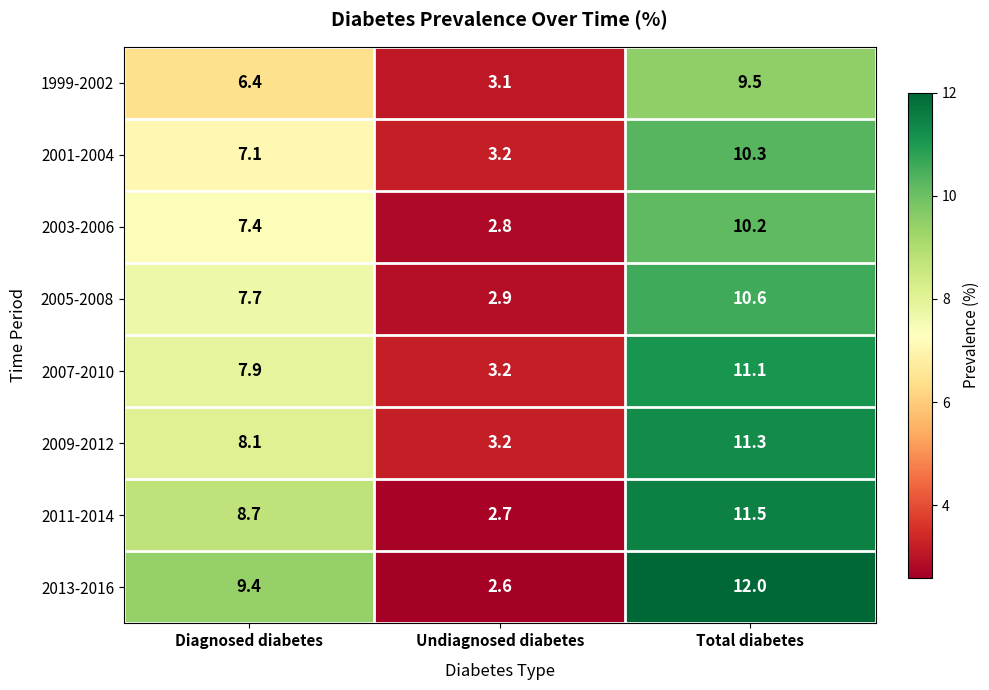

Where does the 1999-2002 series first go above 6?

Diagnosed diabetes